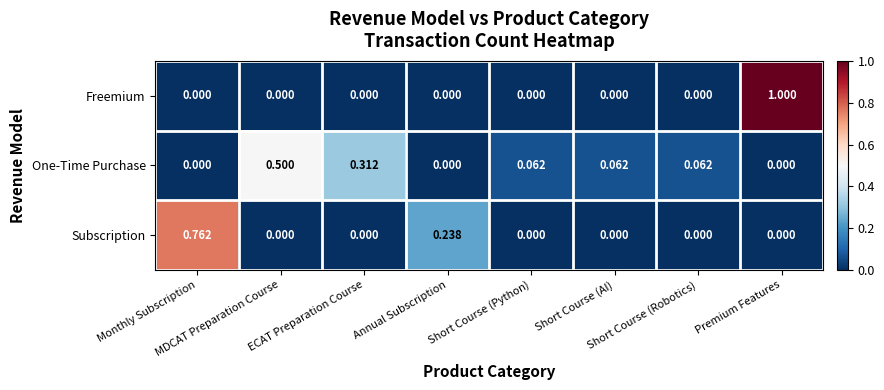

At how many categories does at least one series exceed 0?

8